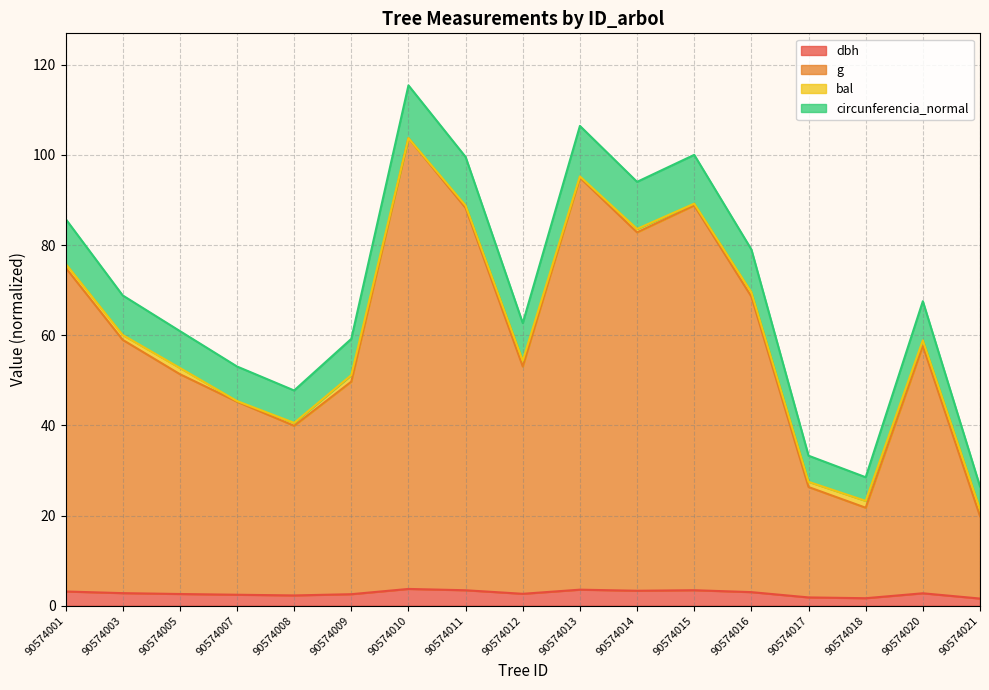

At which category does circunferencia_normal reach its first local peak?

90574010